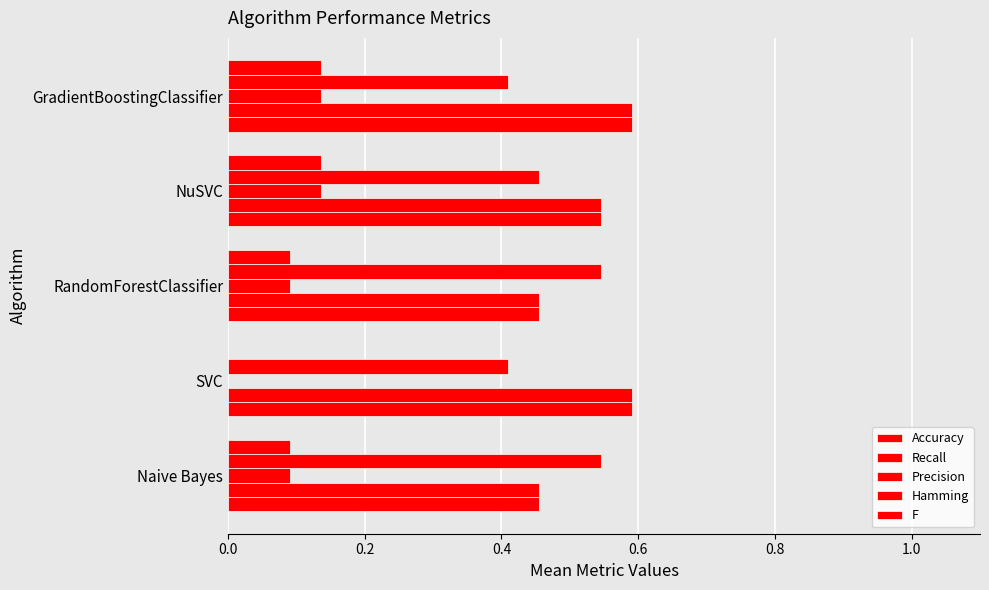

What is the highest value of the Precision series?

0.1